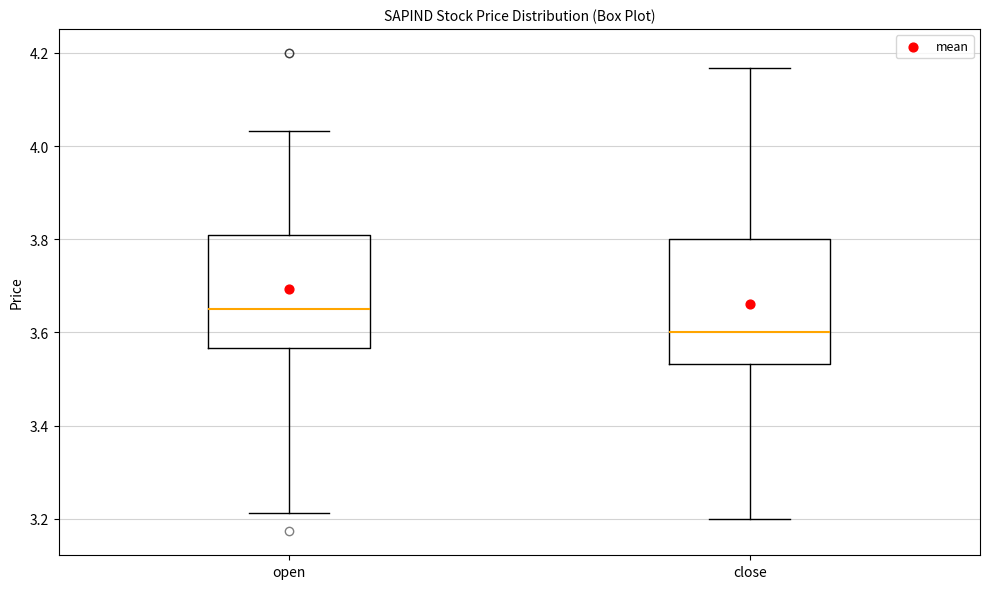

Comparing the boxes themselves (not the whiskers), which one is the tallest?

close